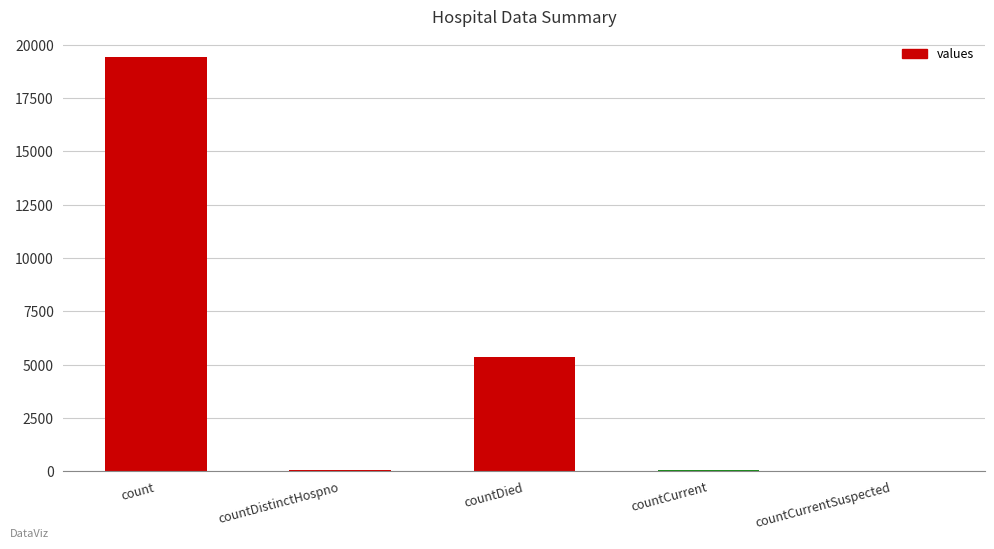

What is the sum of all values?

24875